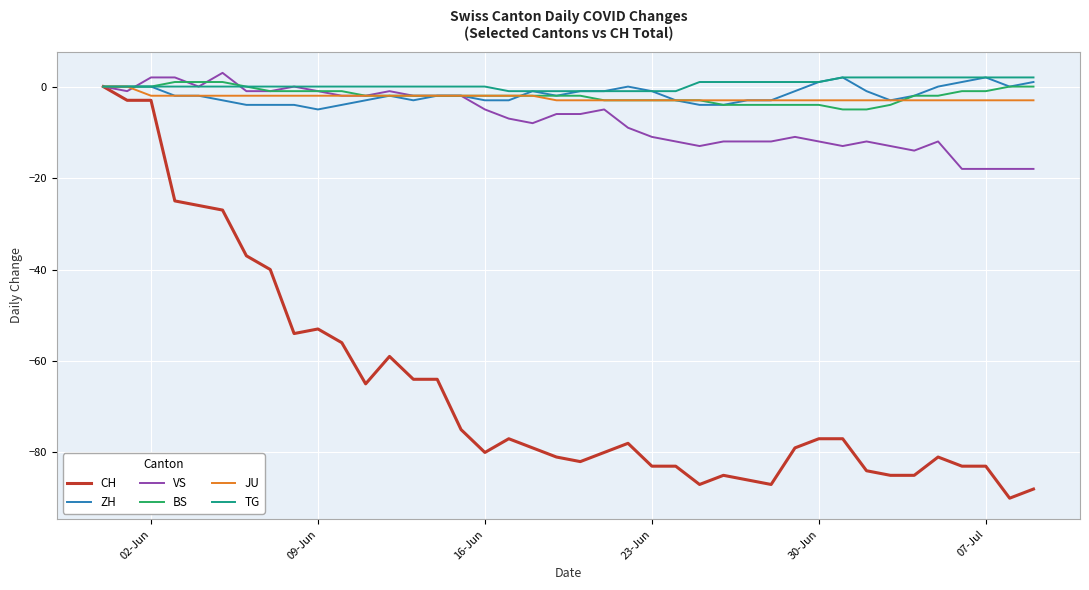

Which series has the largest range (max minus min)?

CH